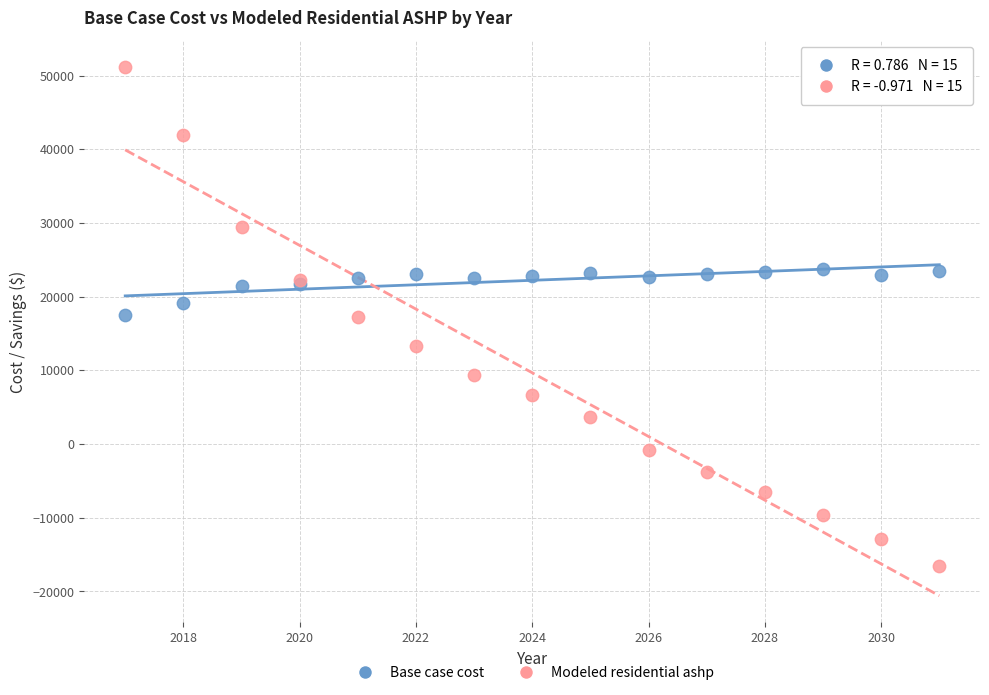

What are all the series names shown in the legend?

Base case cost, Modeled residential ashp